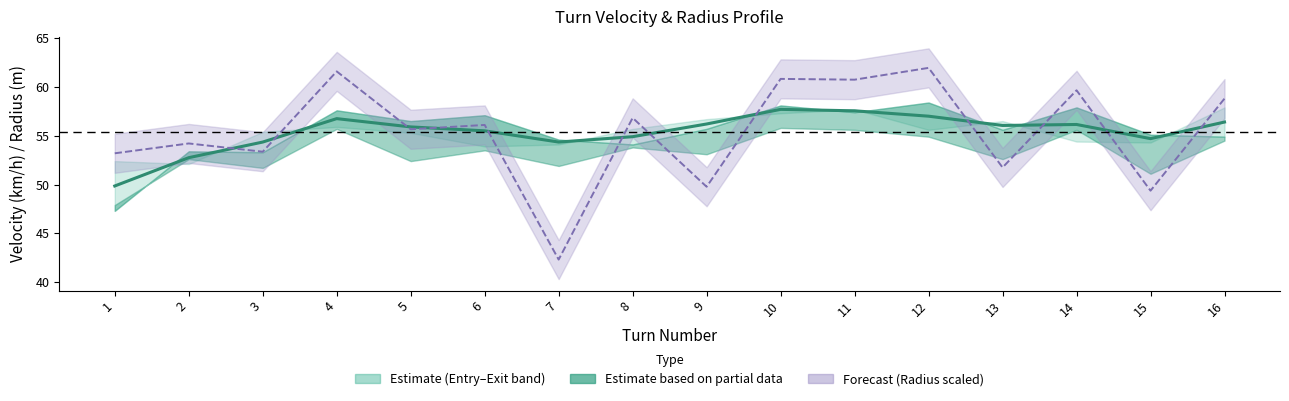

True or false: the data shows 55.5 at 6.

True